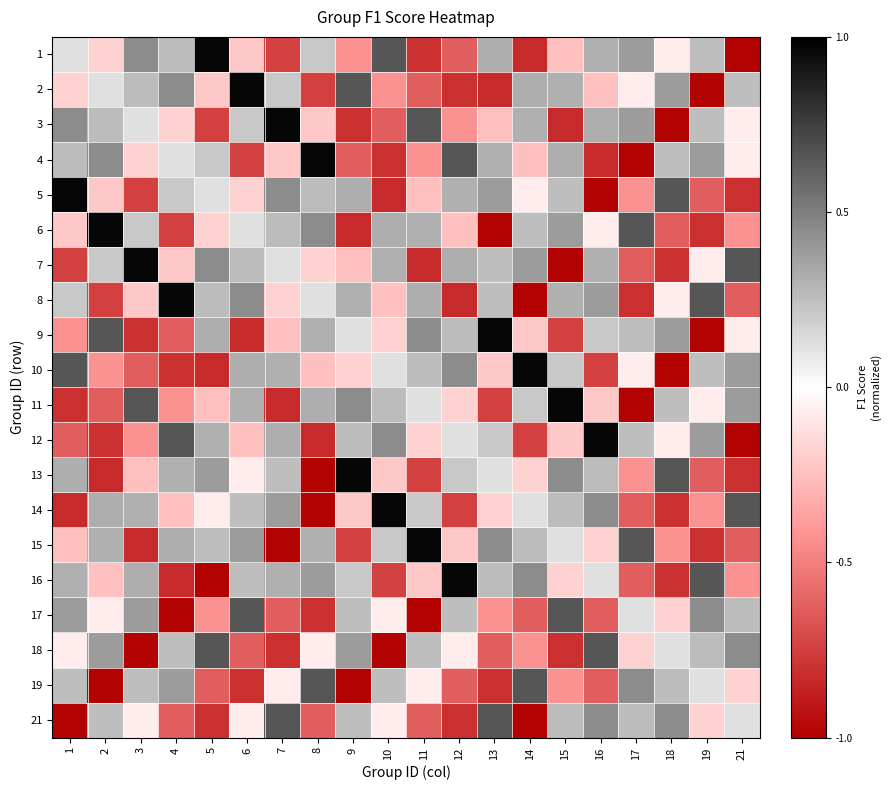

Reading left to right, extract all data points from this chart.

1: 1=0.1	2=-0.2	3=0.5	4=0.3	5=1.0	6=-0.2	7=-0.7	8=0.2	9=-0.4	10=0.7	11=-0.8	12=-0.6	13=0.3	14=-0.8	15=-0.2	16=0.3	17=0.4	18=-0.1	19=0.3	21=-1.0
2: 1=-0.2	2=0.1	3=0.3	4=0.5	5=-0.2	6=1.0	7=0.2	8=-0.7	9=0.7	10=-0.4	11=-0.6	12=-0.8	13=-0.8	14=0.3	15=0.3	16=-0.2	17=-0.1	18=0.4	19=-1.0	21=0.3
3: 1=0.5	2=0.3	3=0.1	4=-0.2	5=-0.7	6=0.2	7=1.0	8=-0.2	9=-0.8	10=-0.6	11=0.7	12=-0.4	13=-0.2	14=0.3	15=-0.8	16=0.3	17=0.4	18=-1.0	19=0.3	21=-0.1
4: 1=0.3	2=0.5	3=-0.2	4=0.1	5=0.2	6=-0.7	7=-0.2	8=1.0	9=-0.6	10=-0.8	11=-0.4	12=0.7	13=0.3	14=-0.2	15=0.3	16=-0.8	17=-1.0	18=0.3	19=0.4	21=-0.1
5: 1=1.0	2=-0.2	3=-0.7	4=0.2	5=0.1	6=-0.2	7=0.5	8=0.3	9=0.3	10=-0.8	11=-0.2	12=0.3	13=0.4	14=-0.1	15=0.3	16=-1.0	17=-0.4	18=0.7	19=-0.6	21=-0.8
6: 1=-0.2	2=1.0	3=0.2	4=-0.7	5=-0.2	6=0.1	7=0.3	8=0.5	9=-0.8	10=0.3	11=0.3	12=-0.2	13=-1.0	14=0.3	15=0.4	16=-0.1	17=0.7	18=-0.6	19=-0.8	21=-0.4
7: 1=-0.7	2=0.2	3=1.0	4=-0.2	5=0.5	6=0.3	7=0.1	8=-0.2	9=-0.2	10=0.3	11=-0.8	12=0.3	13=0.3	14=0.4	15=-1.0	16=0.3	17=-0.6	18=-0.8	19=-0.1	21=0.7
8: 1=0.2	2=-0.7	3=-0.2	4=1.0	5=0.3	6=0.5	7=-0.2	8=0.1	9=0.3	10=-0.2	11=0.3	12=-0.8	13=0.3	14=-1.0	15=0.3	16=0.4	17=-0.8	18=-0.1	19=0.7	21=-0.6
9: 1=-0.4	2=0.7	3=-0.8	4=-0.6	5=0.3	6=-0.8	7=-0.2	8=0.3	9=0.1	10=-0.2	11=0.5	12=0.3	13=1.0	14=-0.2	15=-0.7	16=0.2	17=0.3	18=0.4	19=-1.0	21=-0.1
10: 1=0.7	2=-0.4	3=-0.6	4=-0.8	5=-0.8	6=0.3	7=0.3	8=-0.2	9=-0.2	10=0.1	11=0.3	12=0.5	13=-0.2	14=1.0	15=0.2	16=-0.7	17=-0.1	18=-1.0	19=0.3	21=0.4
11: 1=-0.8	2=-0.6	3=0.7	4=-0.4	5=-0.2	6=0.3	7=-0.8	8=0.3	9=0.5	10=0.3	11=0.1	12=-0.2	13=-0.7	14=0.2	15=1.0	16=-0.2	17=-1.0	18=0.3	19=-0.1	21=0.4
12: 1=-0.6	2=-0.8	3=-0.4	4=0.7	5=0.3	6=-0.2	7=0.3	8=-0.8	9=0.3	10=0.5	11=-0.2	12=0.1	13=0.2	14=-0.7	15=-0.2	16=1.0	17=0.3	18=-0.1	19=0.4	21=-1.0
13: 1=0.3	2=-0.8	3=-0.2	4=0.3	5=0.4	6=-0.1	7=0.3	8=-1.0	9=1.0	10=-0.2	11=-0.7	12=0.2	13=0.1	14=-0.2	15=0.5	16=0.3	17=-0.4	18=0.7	19=-0.6	21=-0.8
14: 1=-0.8	2=0.3	3=0.3	4=-0.2	5=-0.1	6=0.3	7=0.4	8=-1.0	9=-0.2	10=1.0	11=0.2	12=-0.7	13=-0.2	14=0.1	15=0.3	16=0.5	17=-0.6	18=-0.8	19=-0.4	21=0.7
15: 1=-0.2	2=0.3	3=-0.8	4=0.3	5=0.3	6=0.4	7=-1.0	8=0.3	9=-0.7	10=0.2	11=1.0	12=-0.2	13=0.5	14=0.3	15=0.1	16=-0.2	17=0.7	18=-0.4	19=-0.8	21=-0.6
16: 1=0.3	2=-0.2	3=0.3	4=-0.8	5=-1.0	6=0.3	7=0.3	8=0.4	9=0.2	10=-0.7	11=-0.2	12=1.0	13=0.3	14=0.5	15=-0.2	16=0.1	17=-0.6	18=-0.8	19=0.7	21=-0.4
17: 1=0.4	2=-0.1	3=0.4	4=-1.0	5=-0.4	6=0.7	7=-0.6	8=-0.8	9=0.3	10=-0.1	11=-1.0	12=0.3	13=-0.4	14=-0.6	15=0.7	16=-0.6	17=0.1	18=-0.2	19=0.5	21=0.3
18: 1=-0.1	2=0.4	3=-1.0	4=0.3	5=0.7	6=-0.6	7=-0.8	8=-0.1	9=0.4	10=-1.0	11=0.3	12=-0.1	13=-0.6	14=-0.4	15=-0.8	16=0.7	17=-0.2	18=0.1	19=0.3	21=0.5
19: 1=0.3	2=-1.0	3=0.3	4=0.4	5=-0.6	6=-0.8	7=-0.1	8=0.7	9=-1.0	10=0.3	11=-0.1	12=-0.6	13=-0.8	14=0.7	15=-0.4	16=-0.6	17=0.5	18=0.3	19=0.1	21=-0.2
21: 1=-1.0	2=0.3	3=-0.1	4=-0.6	5=-0.8	6=-0.1	7=0.7	8=-0.6	9=0.3	10=-0.1	11=-0.6	12=-0.8	13=0.7	14=-1.0	15=0.3	16=0.5	17=0.3	18=0.5	19=-0.2	21=0.1